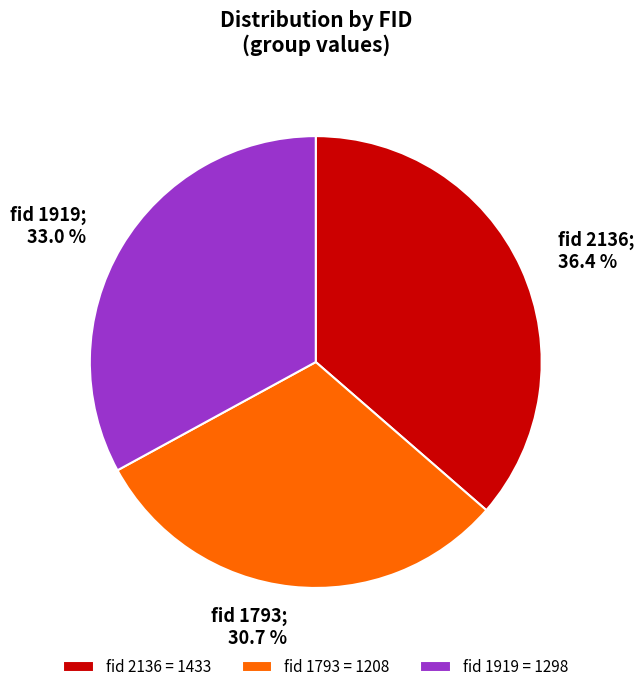

Is there any slice that represents more than half of the pie?

No